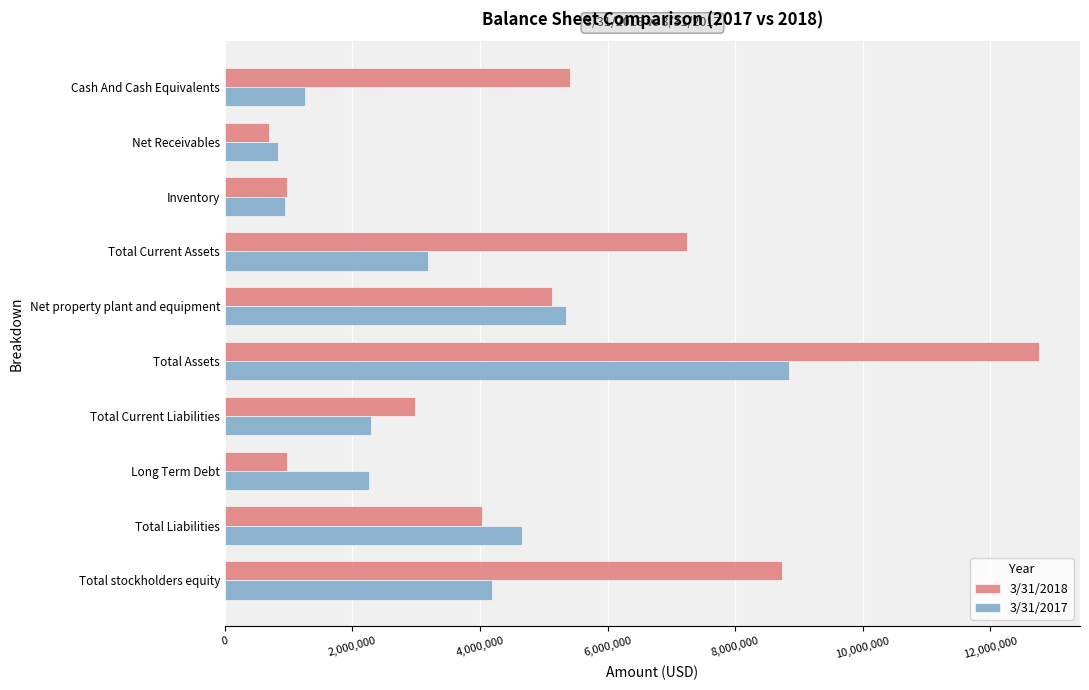

How many series are shown in this chart?

2